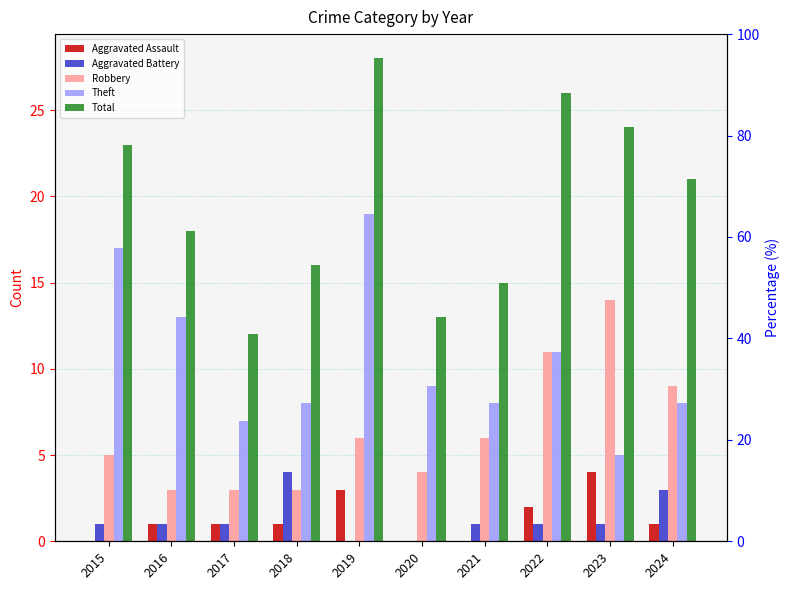

What is the difference between the maximum and minimum values in the Theft series?

14